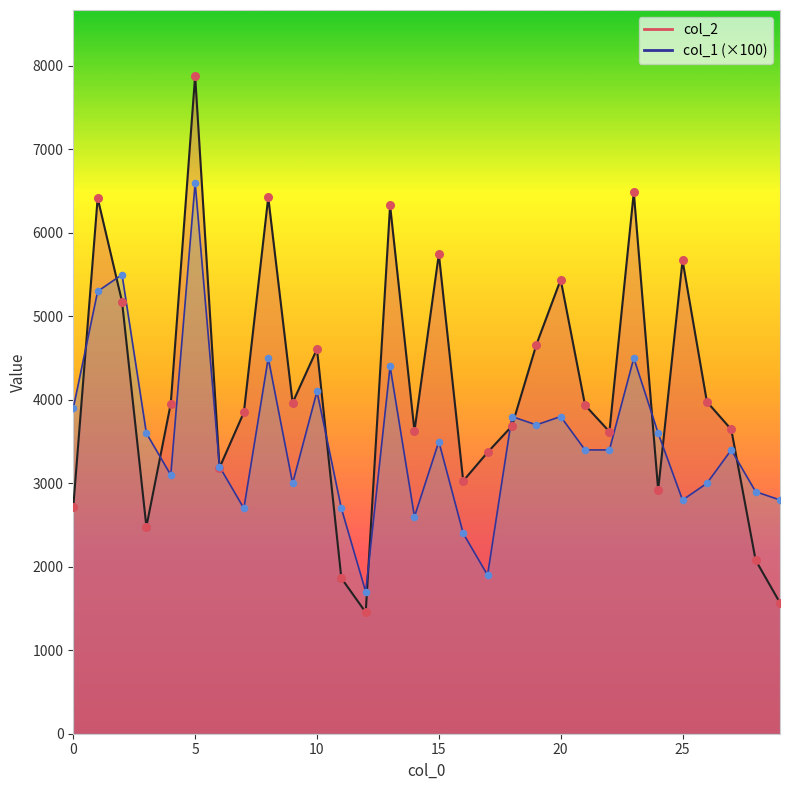

At which category is the sum across all series the highest?

5